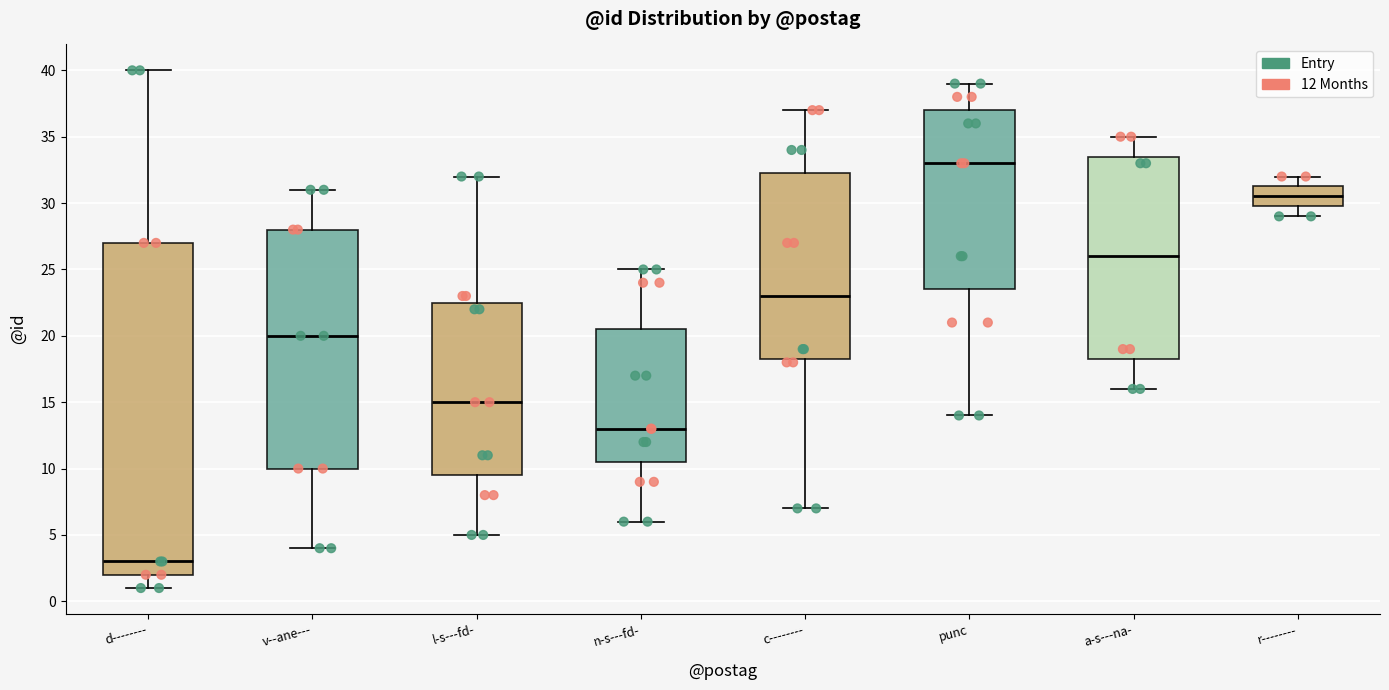

Which box is the tallest, from its lower edge to its upper edge?

d--------